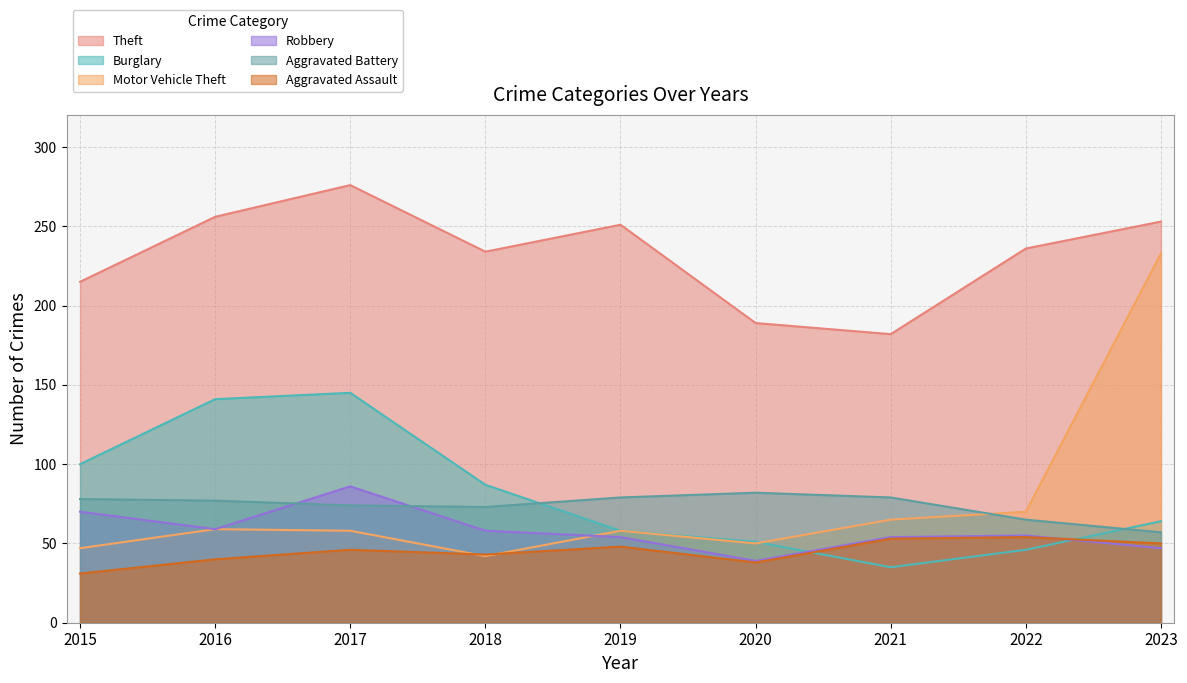

After their last crossing, which series has the higher values: Aggravated Battery or Motor Vehicle Theft?

Motor Vehicle Theft